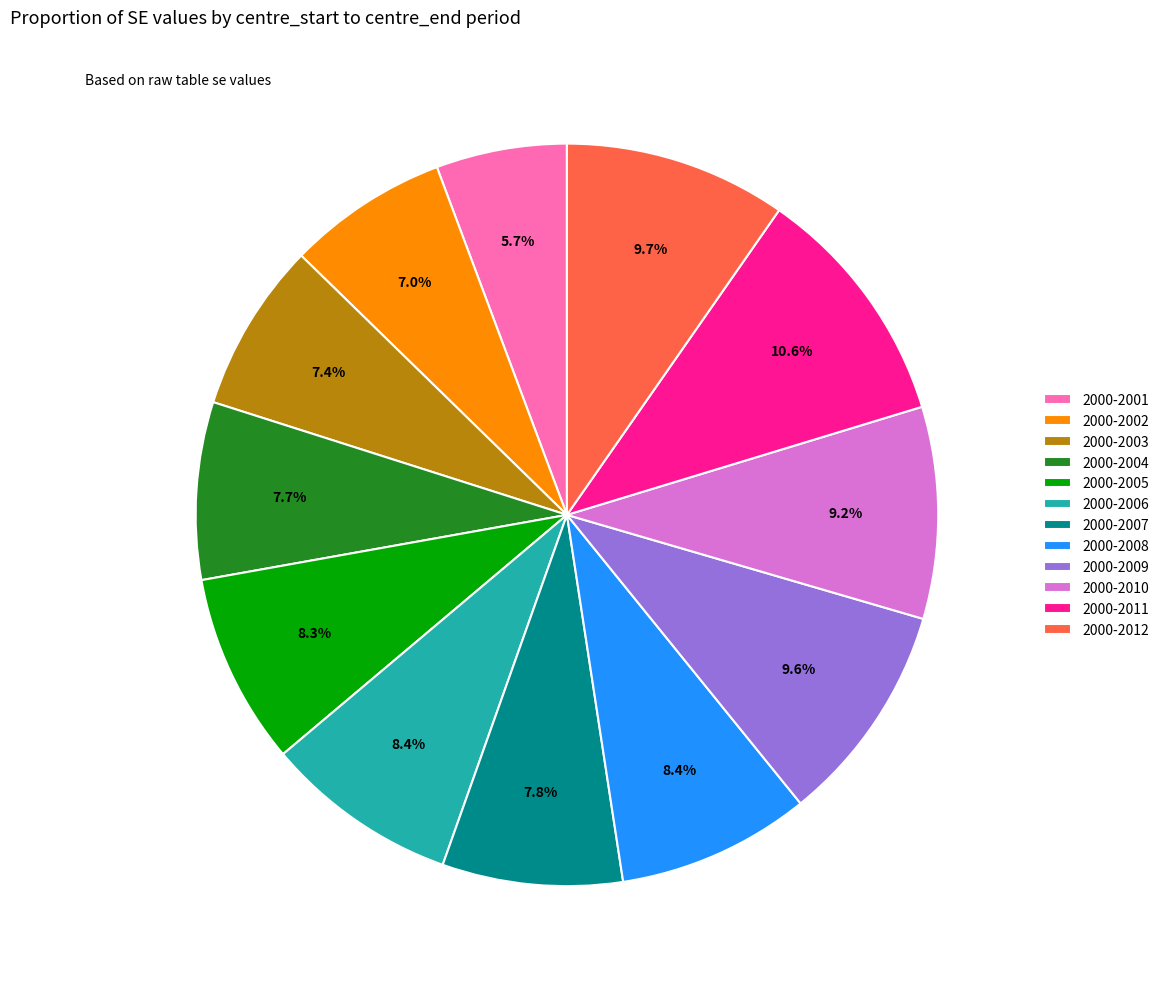

Which slice is the smallest?

2000-2001